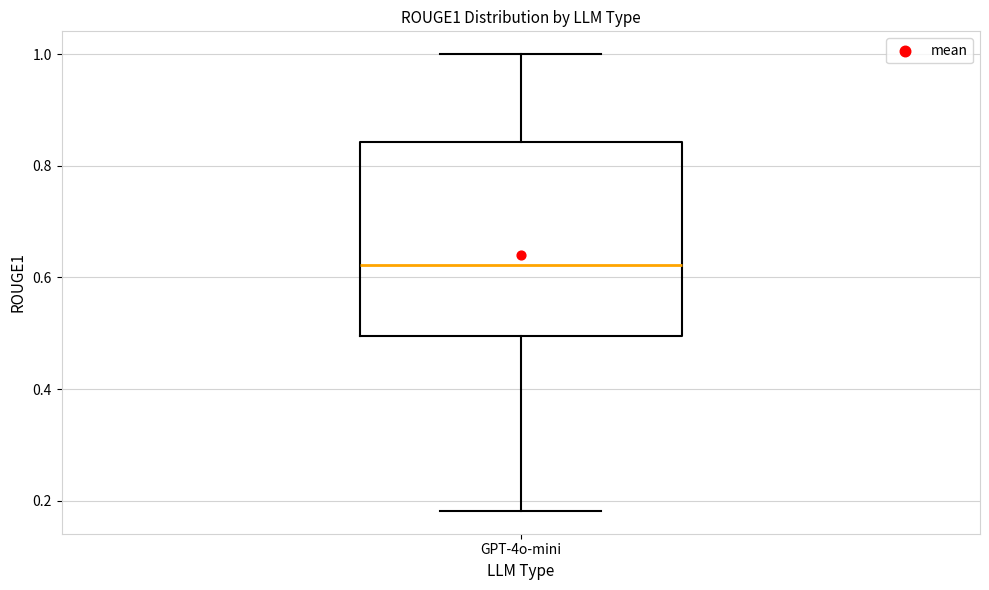

Transcribe this box plot: give where the median line is, the range the box spans, and where the two whiskers end, as read against the y-axis. The values are not printed on the chart, so give them approximately, as read against the axis.

median 0.62, box 0.50 to 0.84, whiskers 0.18 to 1.00